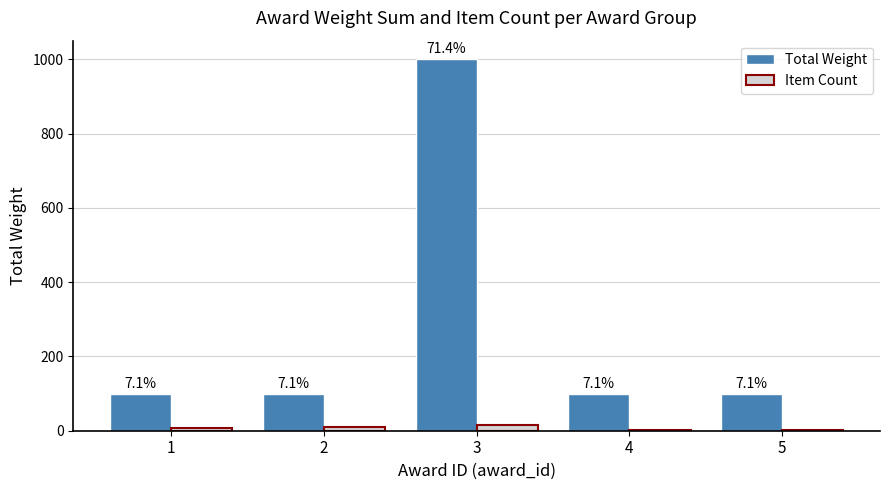

Does the chart contain stacked bars?

No